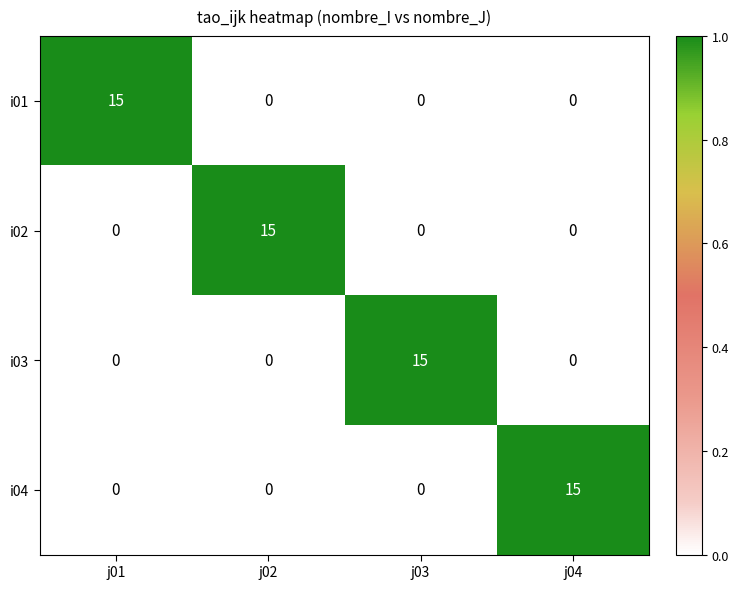

The i02 series shows 0 at j04. True or false?

True